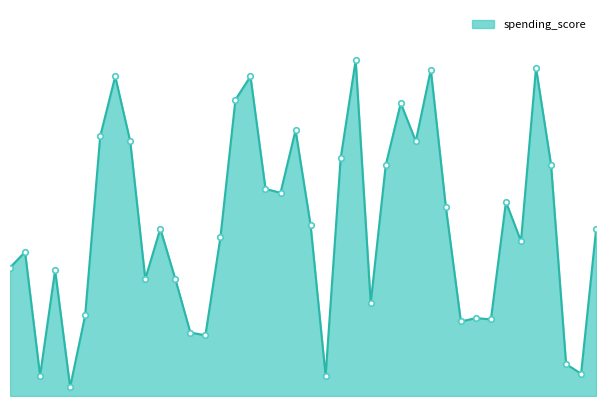

Does the chart have visible grid lines?

No